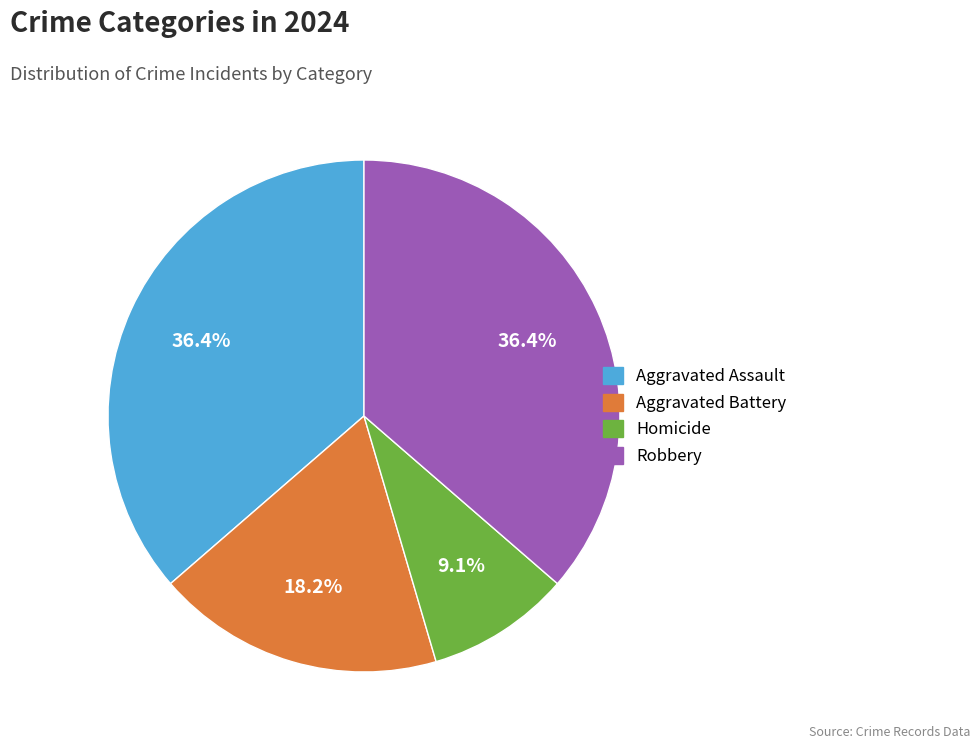

Combined, what portion of the pie is Robbery and Aggravated Assault?

72.7%